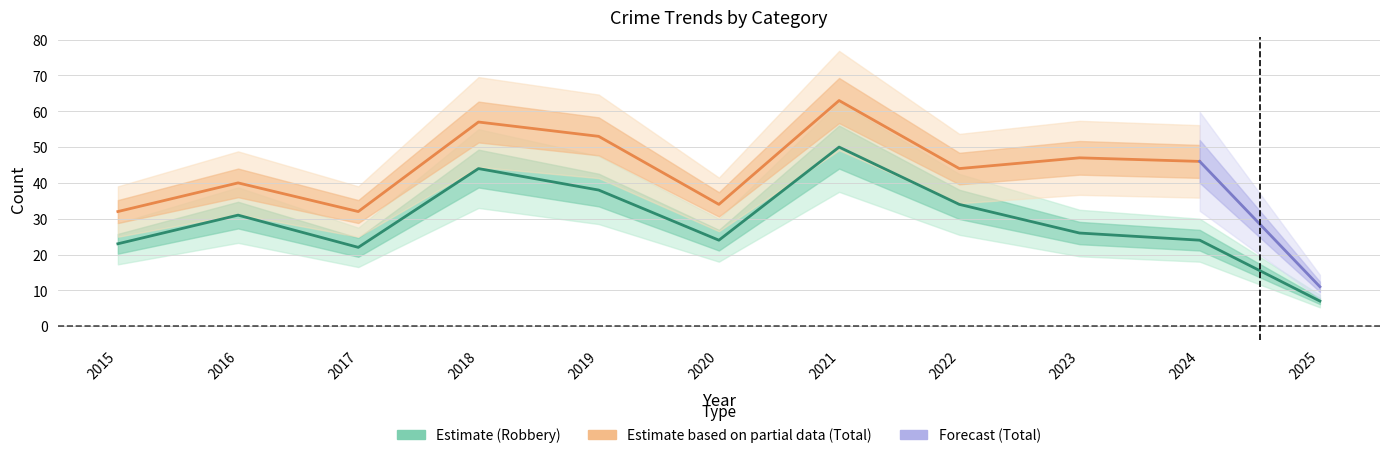

Is it true that Aggravated Battery equals 16 at 2024?

False